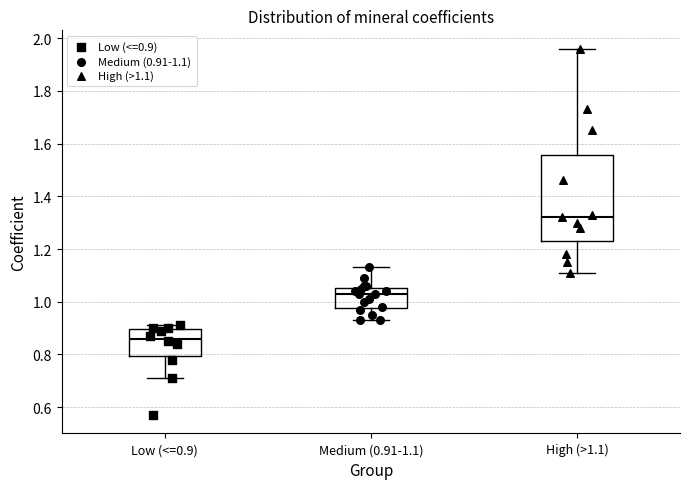

Where is the lower edge of the box for Low (<=0.9) on the y-axis? The values are not printed on the chart, so give them approximately, as read against the axis.

0.80